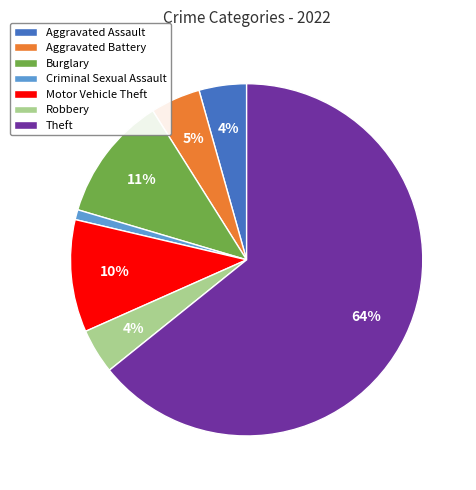

To the nearest percent, what is the combined percentage of Motor Vehicle Theft and Criminal Sexual Assault?

11%